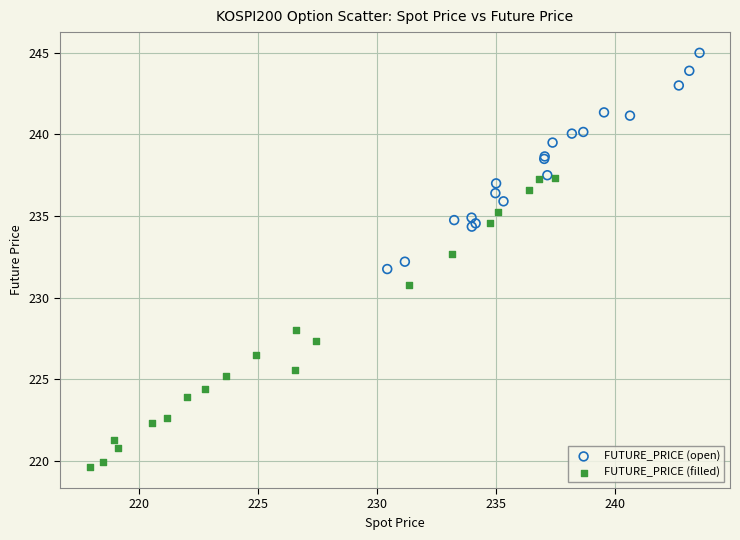

Which series contains the lowest Y value?

FUTURE_PRICE (filled)